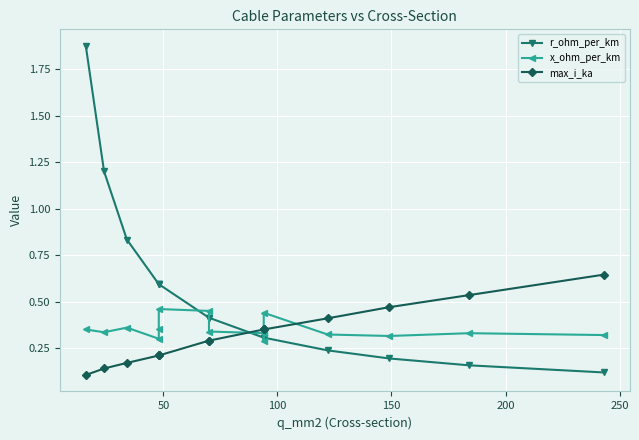

After their last crossing, which series has the higher values: r_ohm_per_km or x_ohm_per_km?

x_ohm_per_km